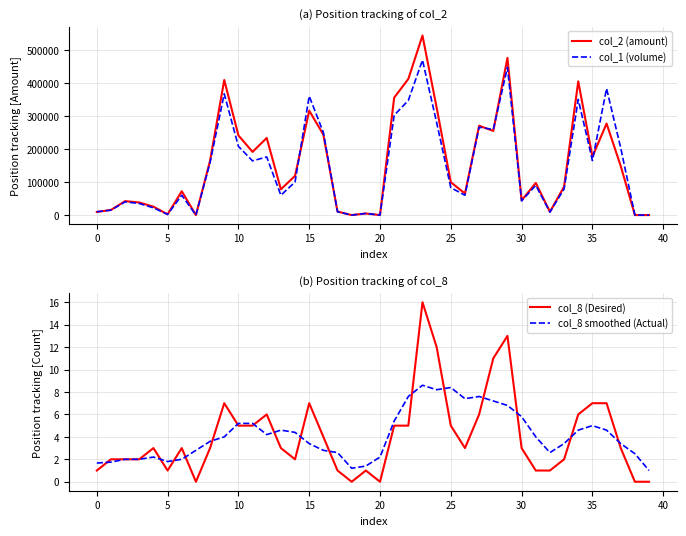

At how many categories does at least one series exceed 386854?

5